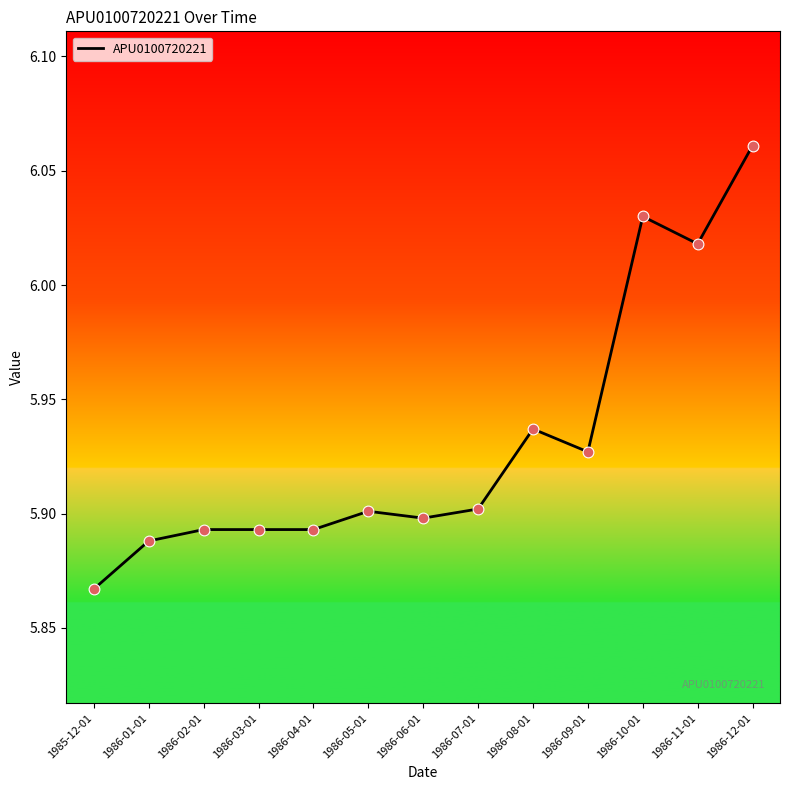

What is the change in value from 1986-08-01 to 1986-10-01?

+0.1